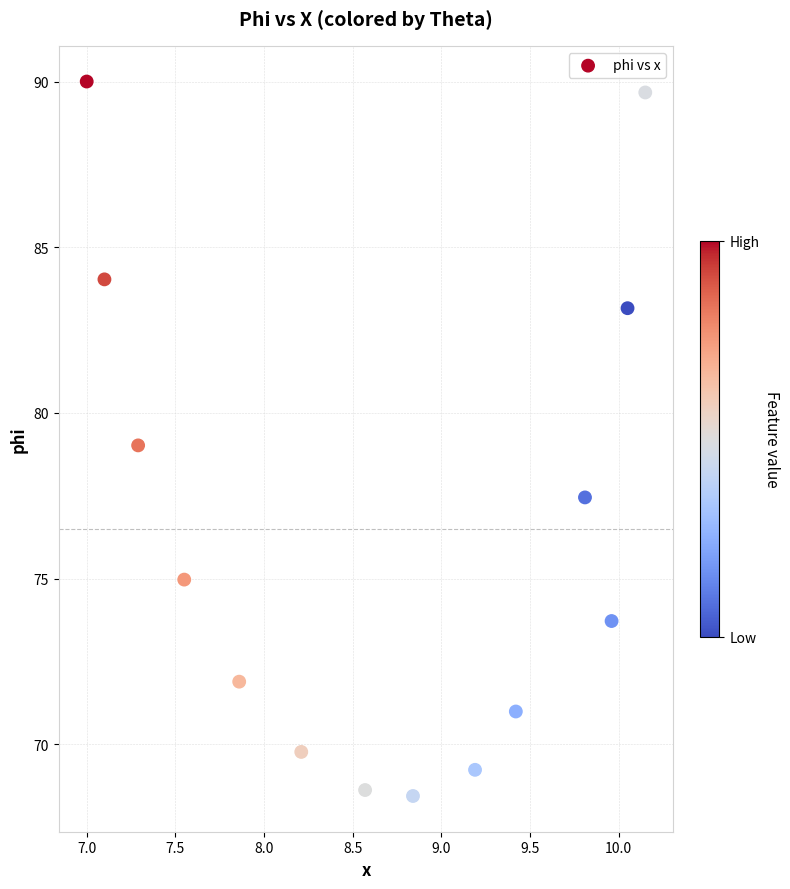

What is the range of X values (max minus min)?

3.2